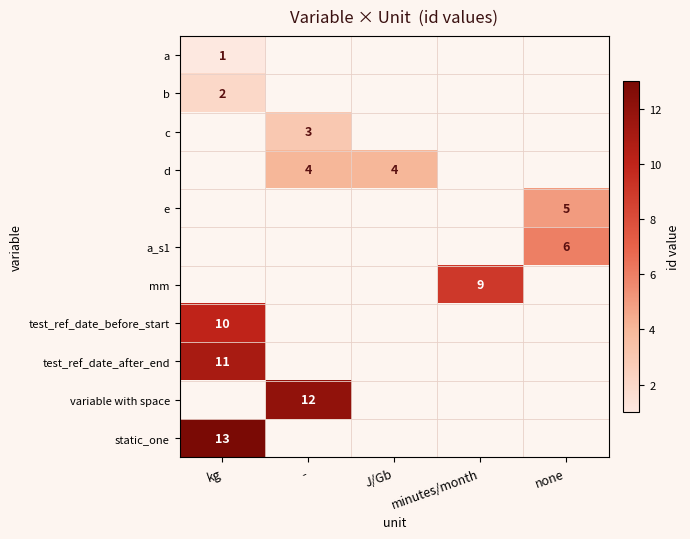

The d series shows 4 at J/Gb. True or false?

True